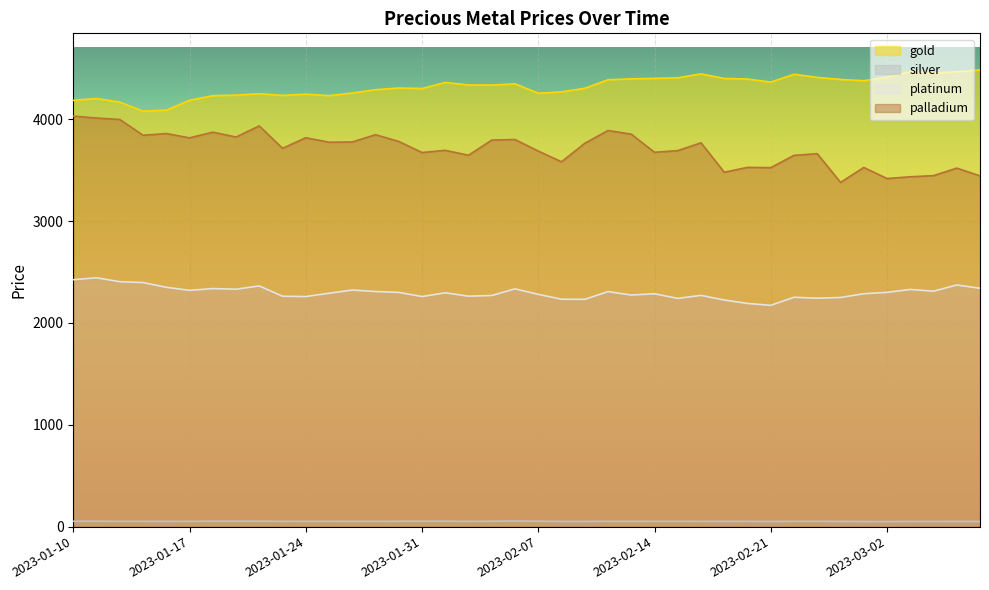

The value of palladium at 2023-01-11 is 4012.7. True or false?

True